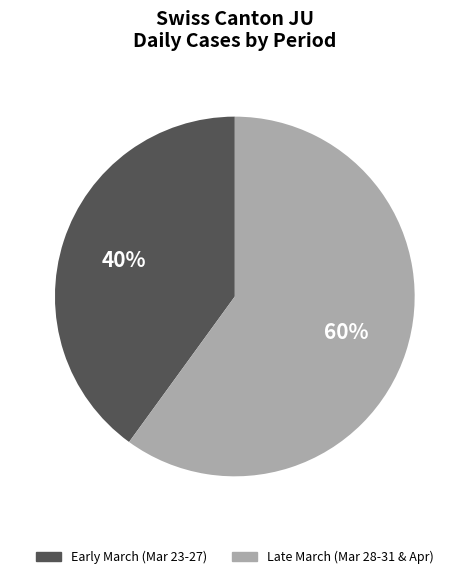

Does any single category account for the majority?

Yes